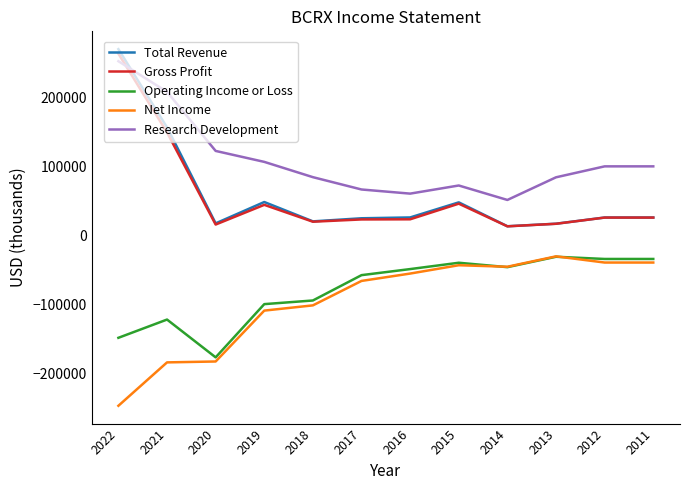

What is the difference between the Total Revenue values at 2012 and 2013?

9000